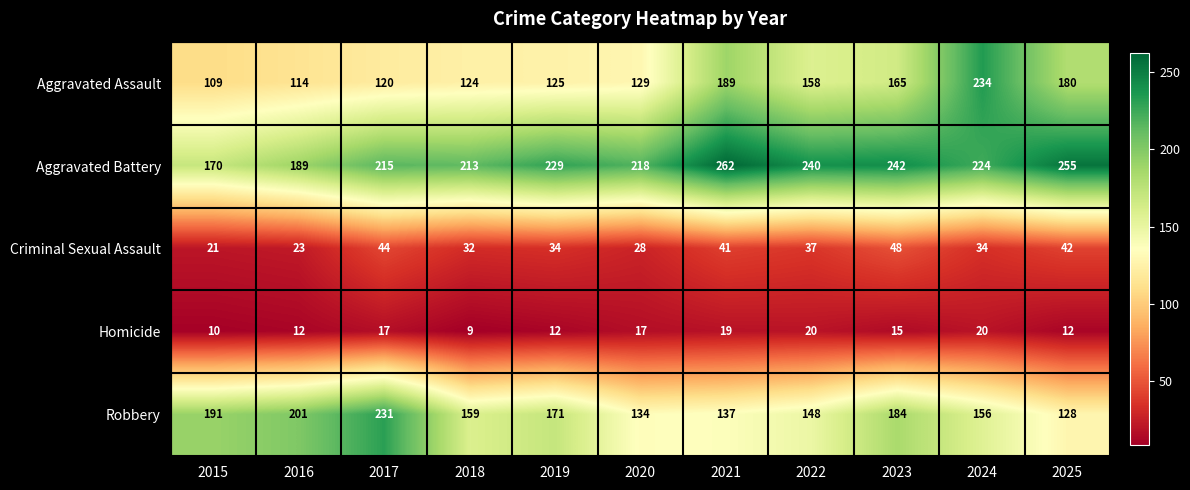

What is the difference between the Aggravated Battery values at 2017 and 2019?

14